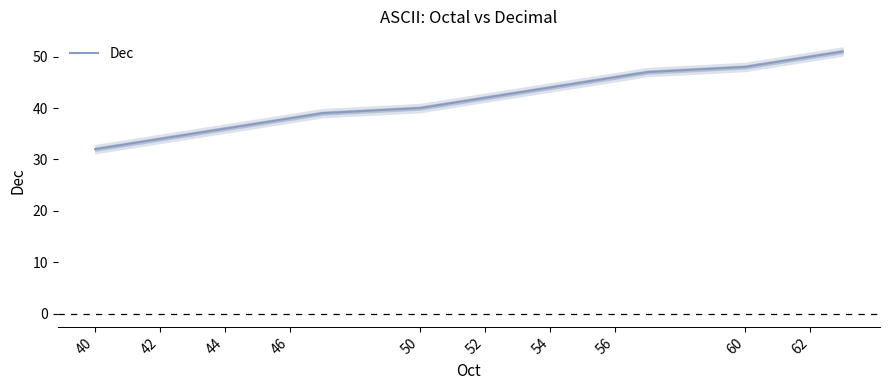

What is the highest value of the Dec series?

51